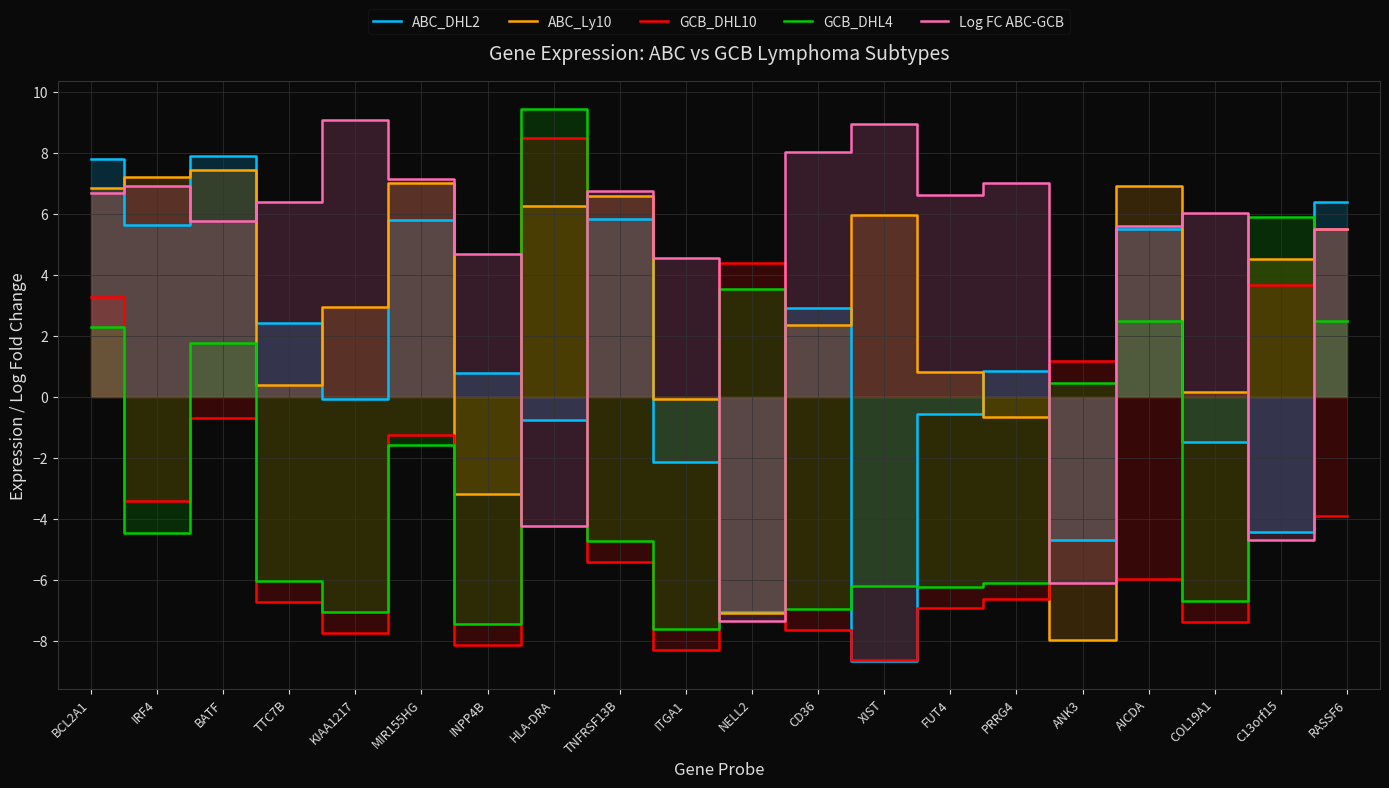

Reading right to left, transcribe all the data shown in this chart.

ABC_DHL2: 6.4	-4.4	-1.5	5.5	-4.7	0.9	-0.5	-8.7	2.9	-7.1	-2.1	5.8	-0.8	0.8	5.8	-0.1	2.4	7.9	5.6	7.8
ABC_Ly10: 5.5	4.5	0.2	6.9	-8.0	-0.7	0.8	6.0	2.4	-7.1	-0.1	6.6	6.2	-3.2	7.0	2.9	0.4	7.4	7.2	6.9
GCB_DHL10: -3.9	3.7	-7.4	-6.0	1.2	-6.6	-6.9	-8.6	-7.6	4.4	-8.3	-5.4	8.5	-8.1	-1.3	-7.7	-6.7	-0.7	-3.4	3.3
GCB_DHL4: 2.5	5.9	-6.7	2.5	0.5	-6.1	-6.2	-6.2	-7.0	3.5	-7.6	-4.7	9.4	-7.5	-1.6	-7.1	-6.0	1.8	-4.5	2.3
Log FC ABC-GCB: 5.5	-4.7	6.0	5.6	-6.1	7.0	6.6	8.9	8.0	-7.3	4.6	6.8	-4.2	4.7	7.1	9.1	6.4	5.7	6.9	6.7